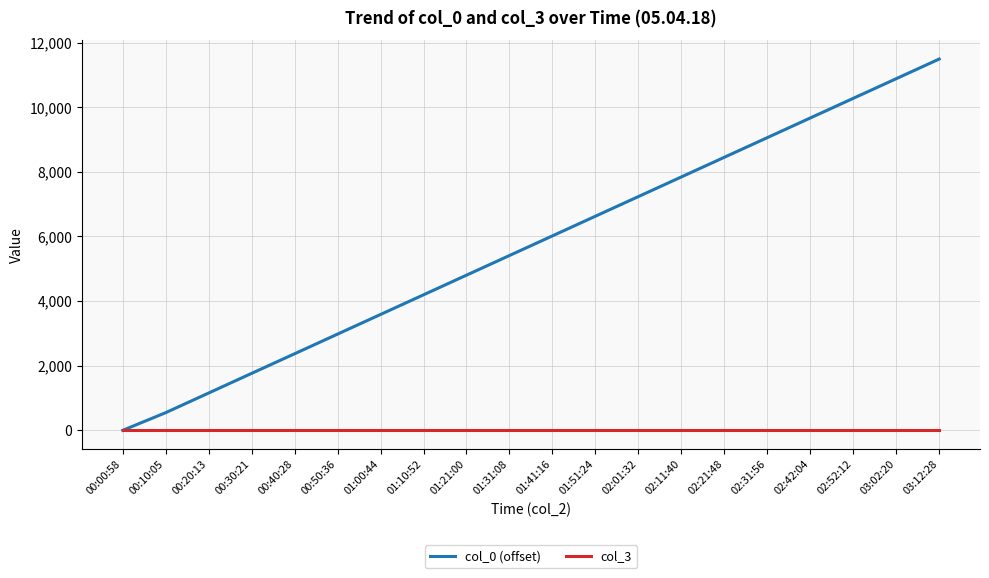

Count the number of categories in the chart.

20